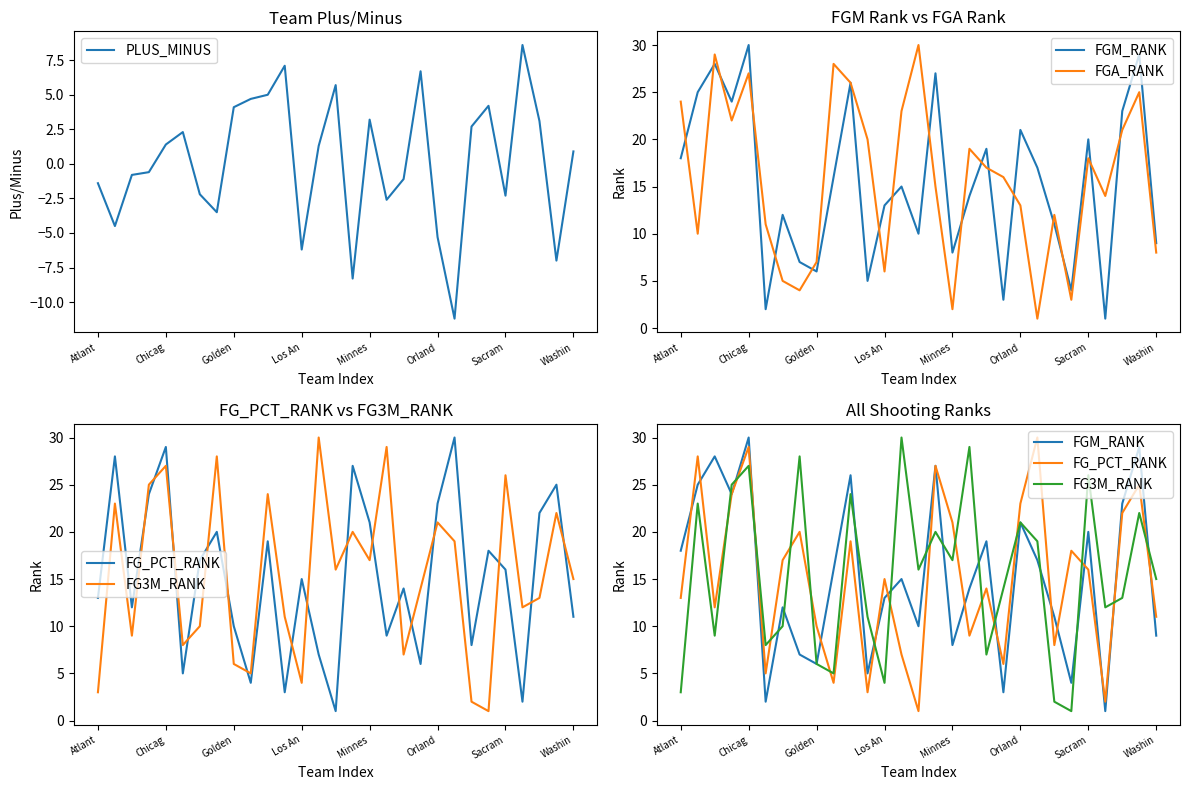

What is the sum of the FG3M_RANK values at 18 and 19?

21.0